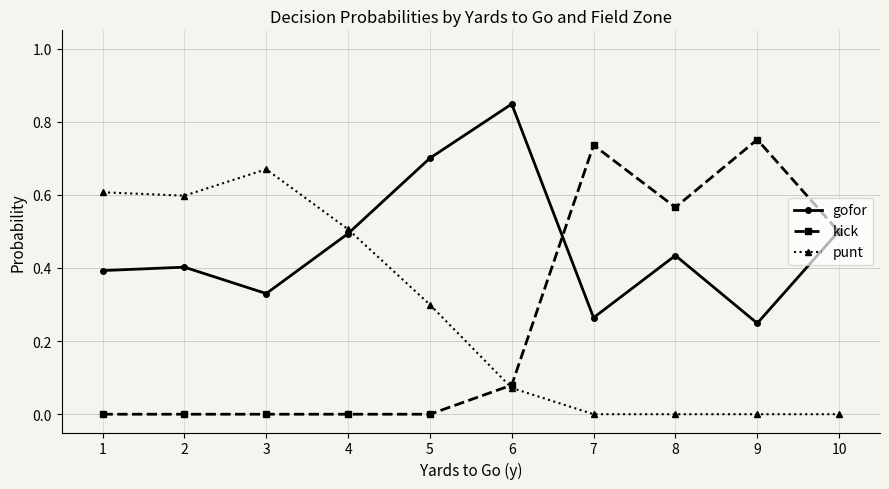

List the series in order of their peak value, lowest first.

punt, kick, gofor